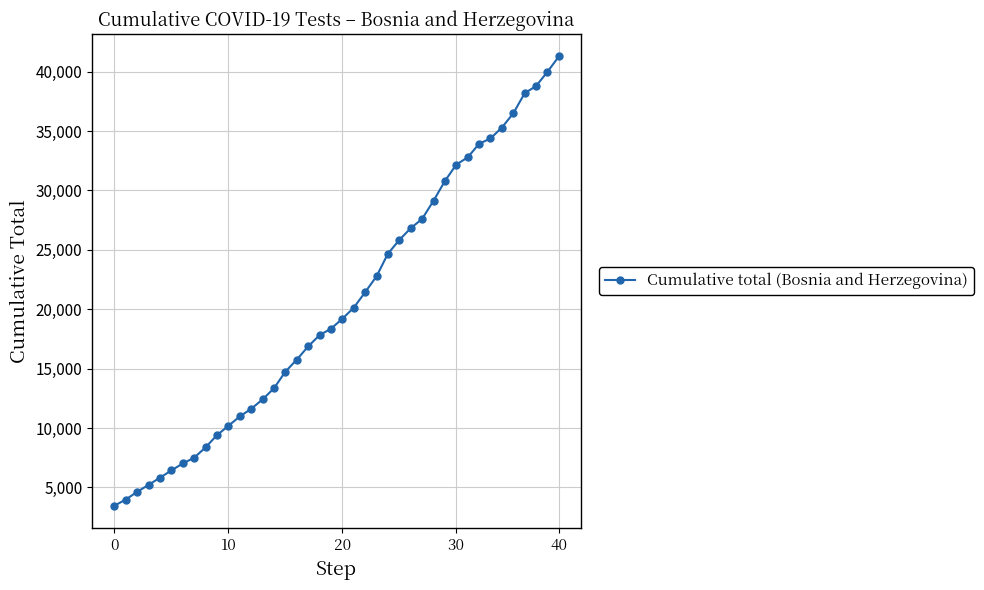

What is the average value?

20389